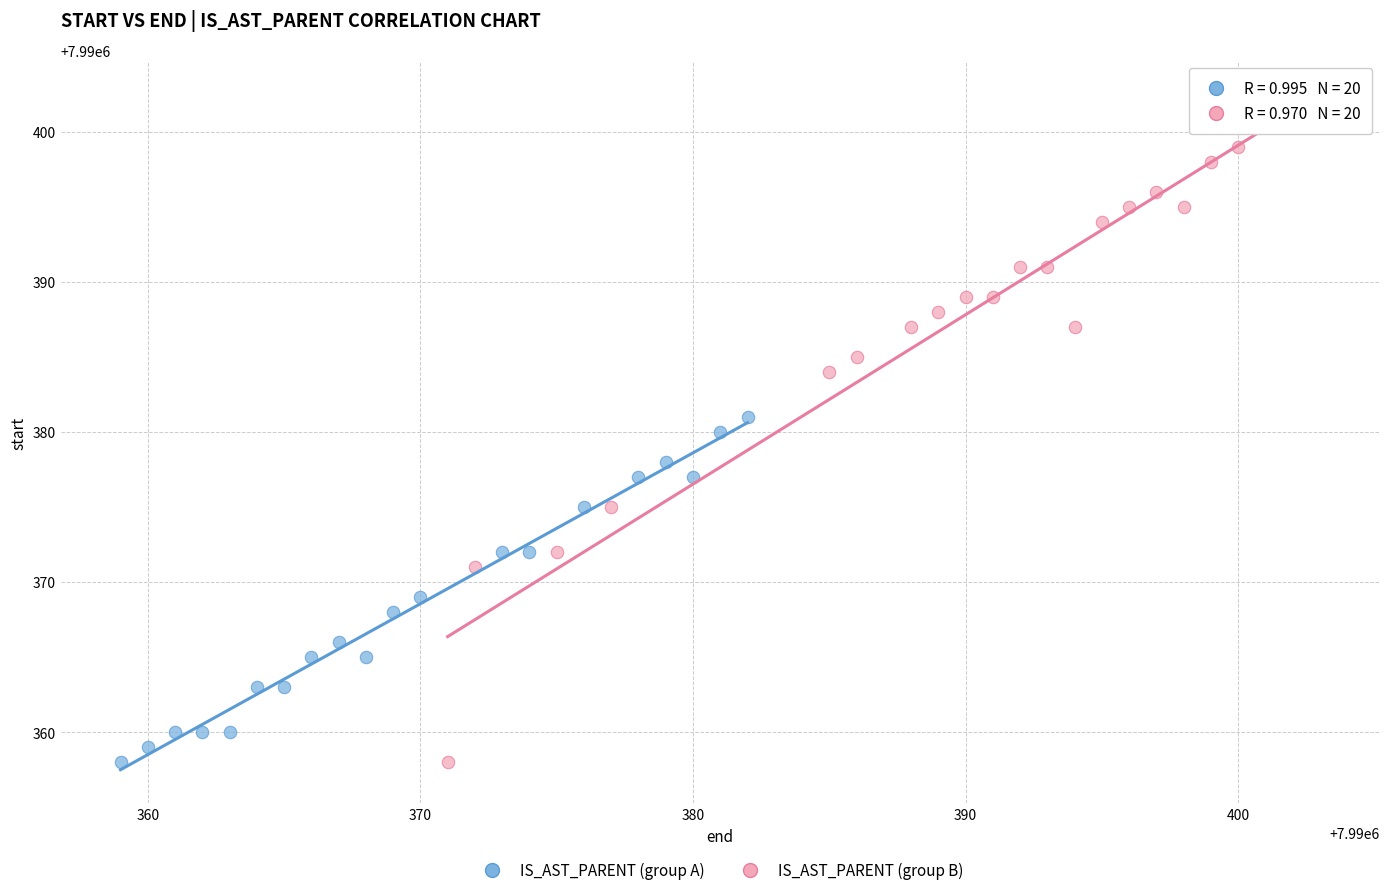

Which series has the widest spread of Y values?

IS_AST_PARENT (group B)